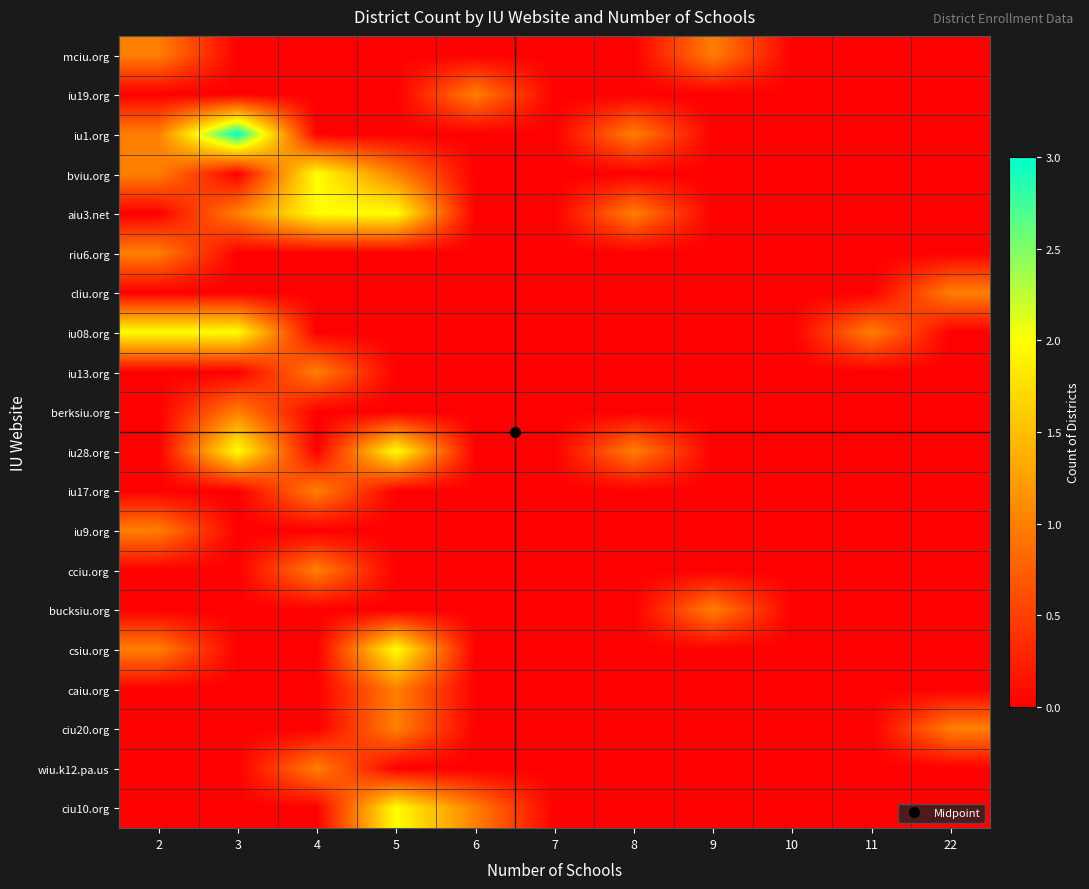

At which category does the chart reach its peak across all series?

3